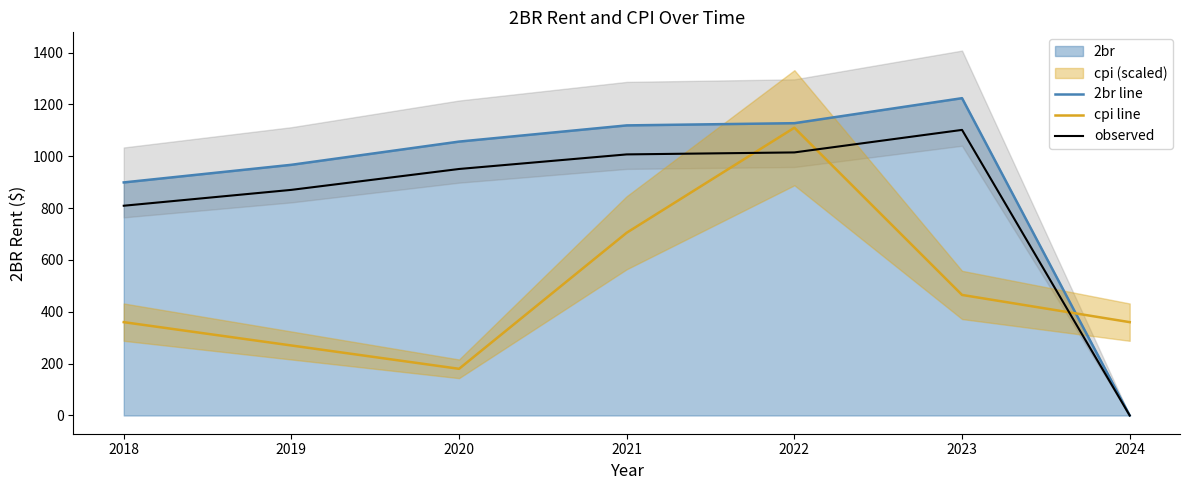

What is the greatest value displayed?

1224.0